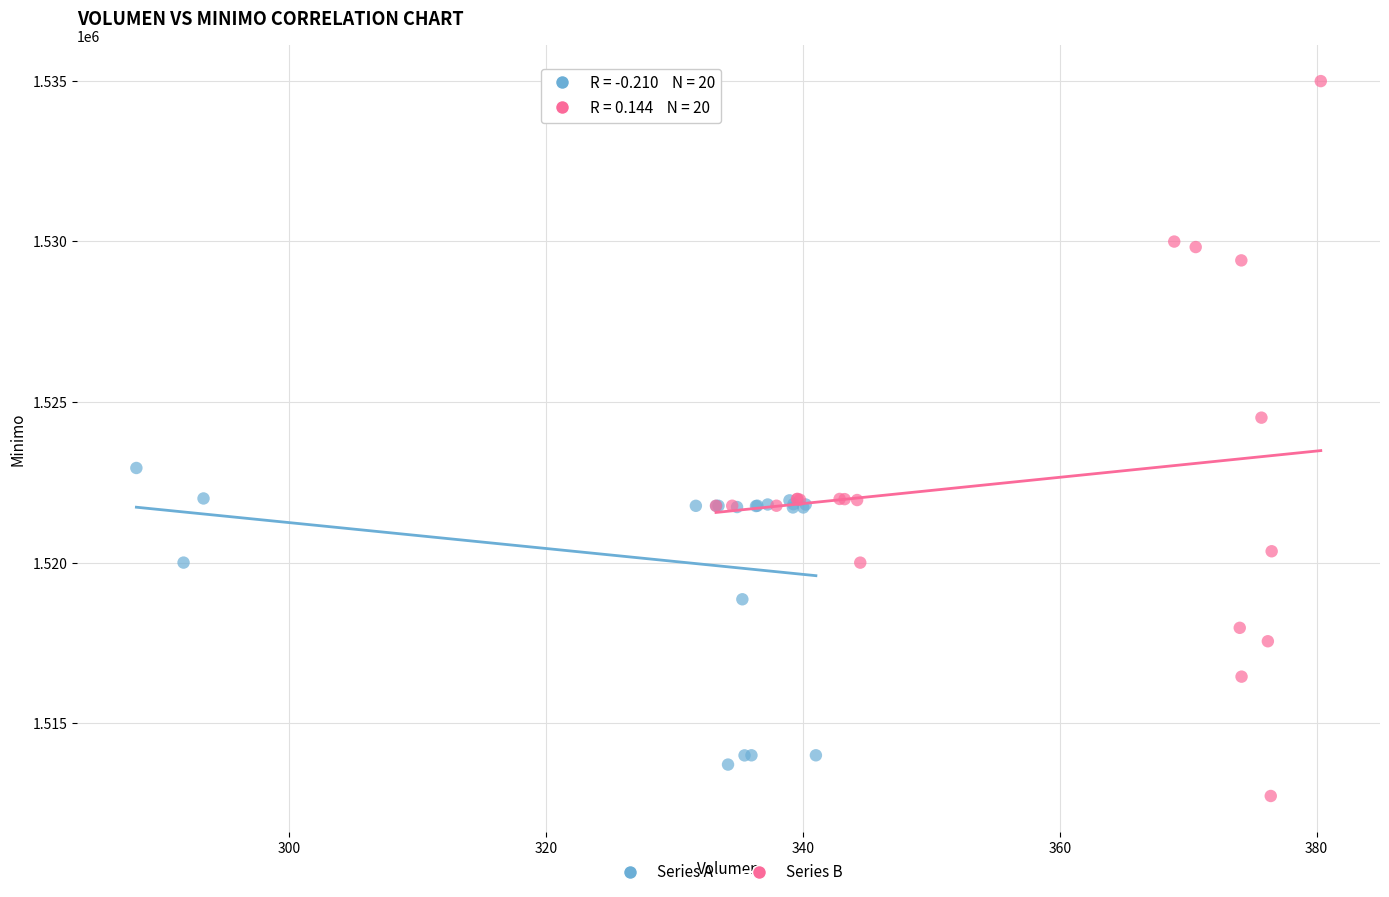

Which series reaches the maximum Y coordinate?

Series B